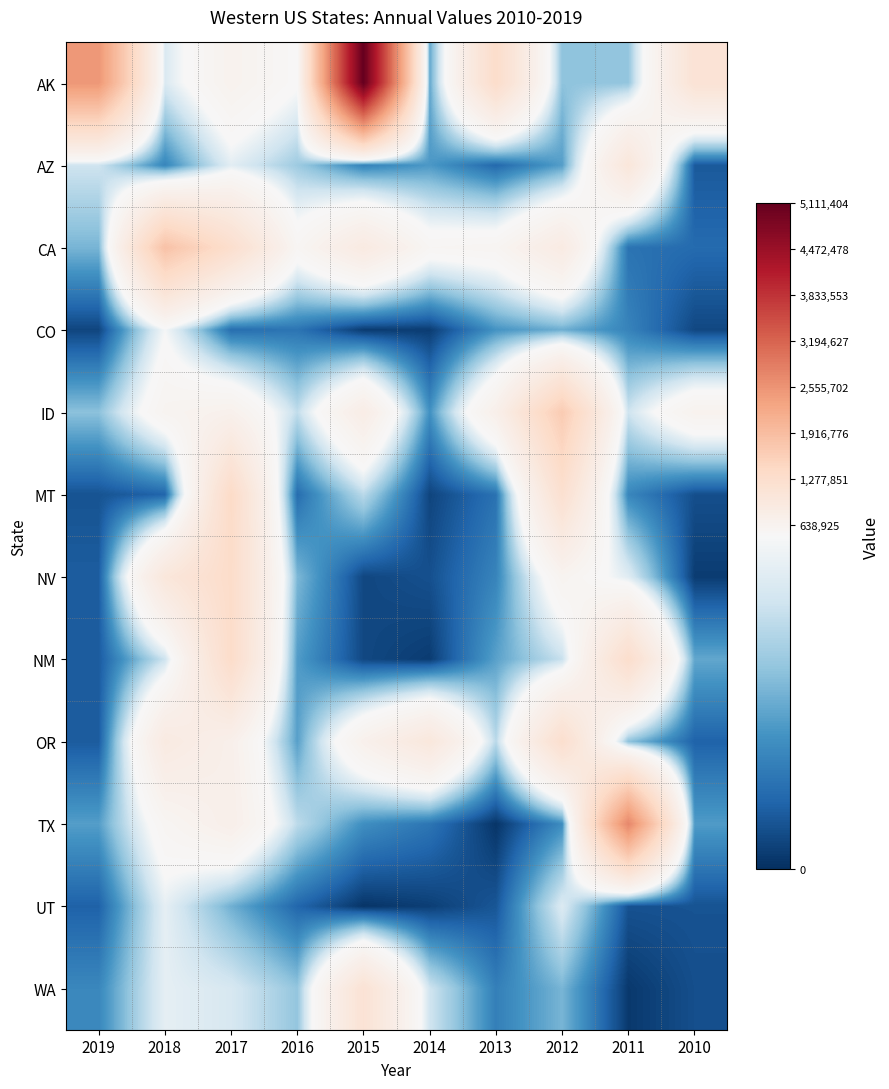

Between 2010 and 2013, which is larger?

2013